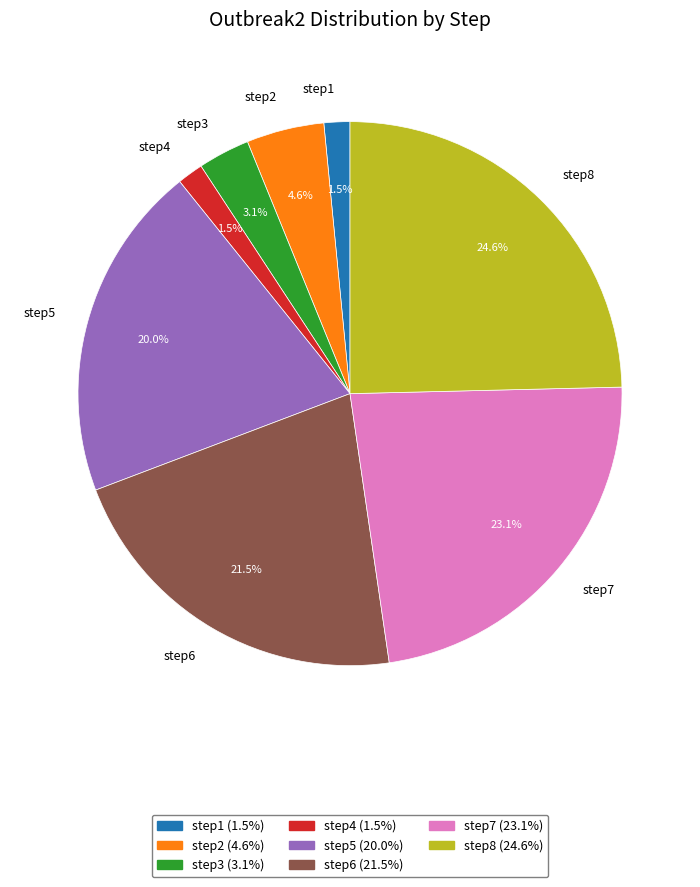

Count the number of slices in the pie.

8